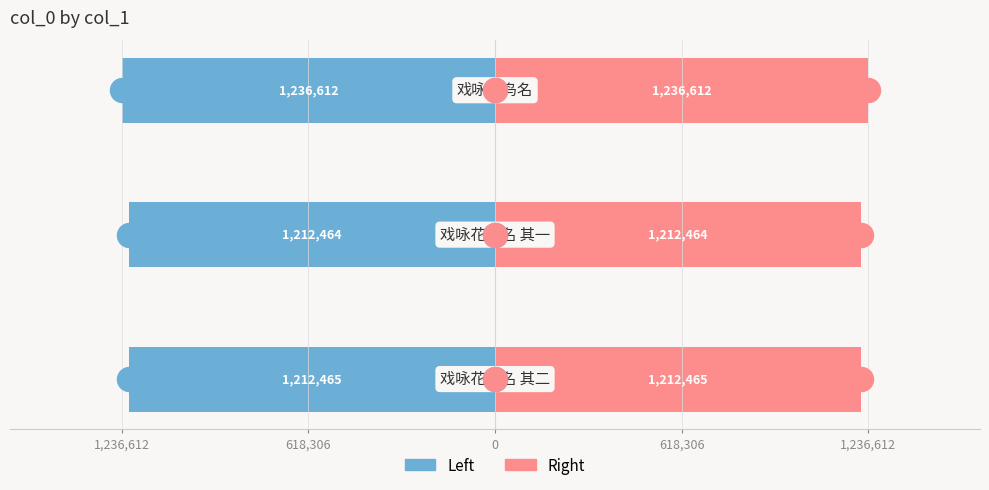

Which series contains the lowest Y value?

col_0 (left)